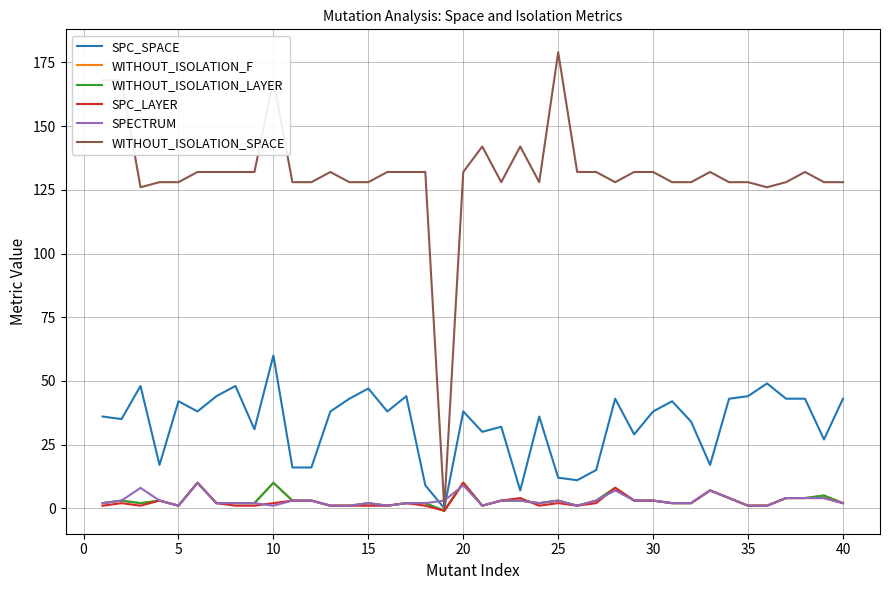

True or false: SPC_SPACE and WITHOUT_ISOLATION_SPACE cross at least once.

False